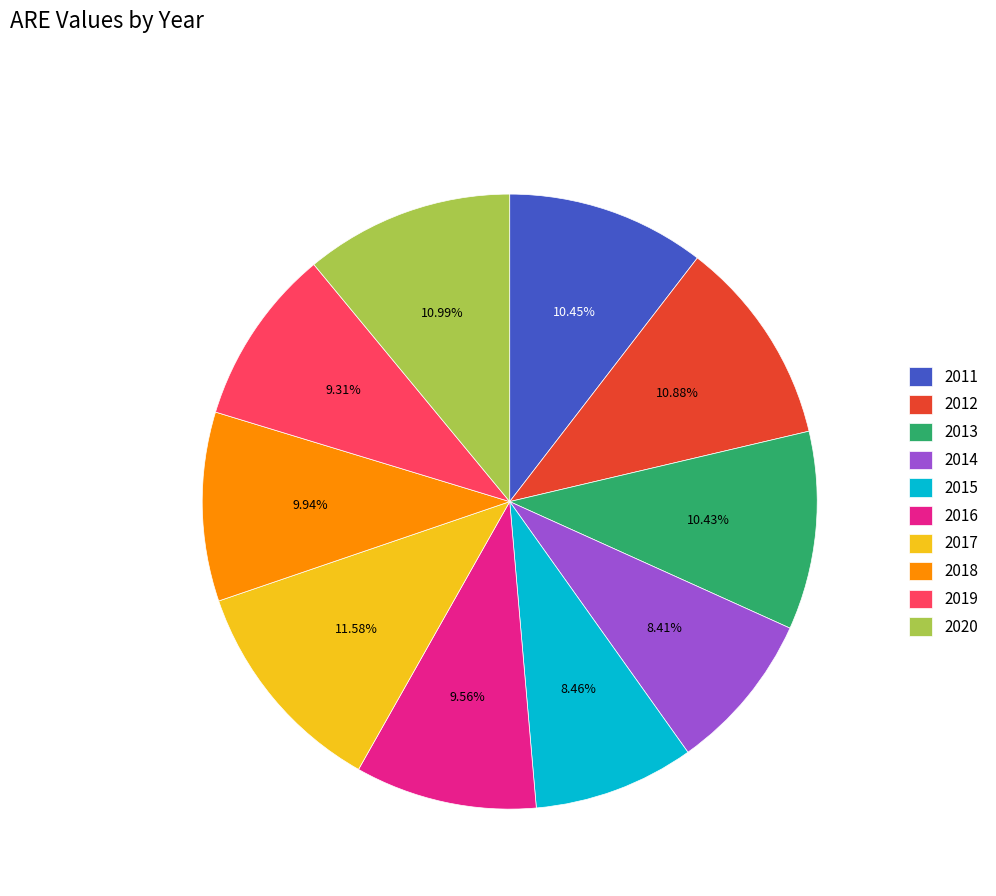

Approximately how many times larger is the value at 2020 compared to 2017?

0.9